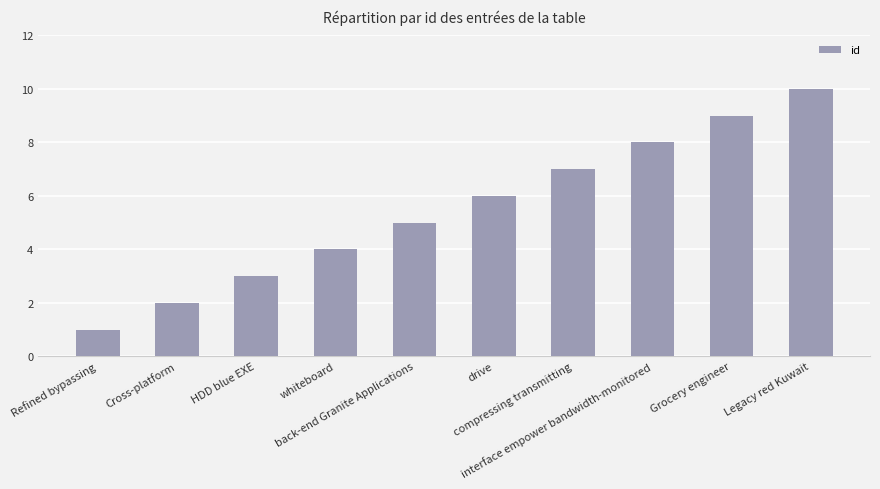

The chart shows a value of 10 at Legacy red Kuwait. True or false?

True